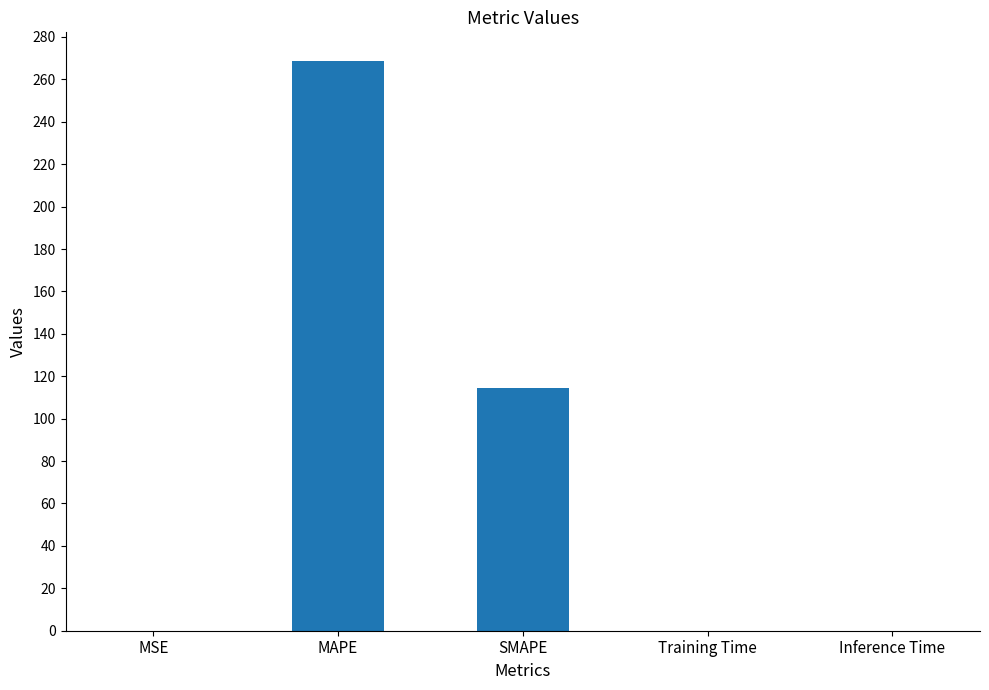

What is the sum of the values at MAPE and SMAPE?

383.4